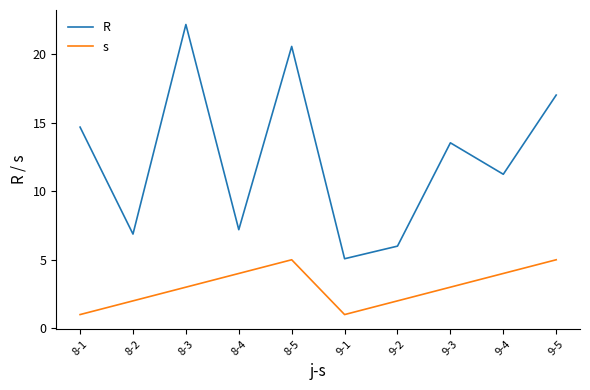

How many s values are between 2 and 4?

6